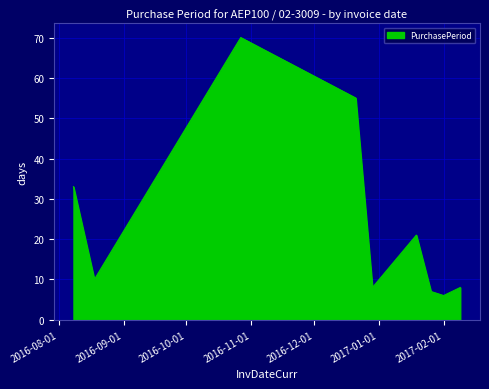

What is the smallest value displayed?

6